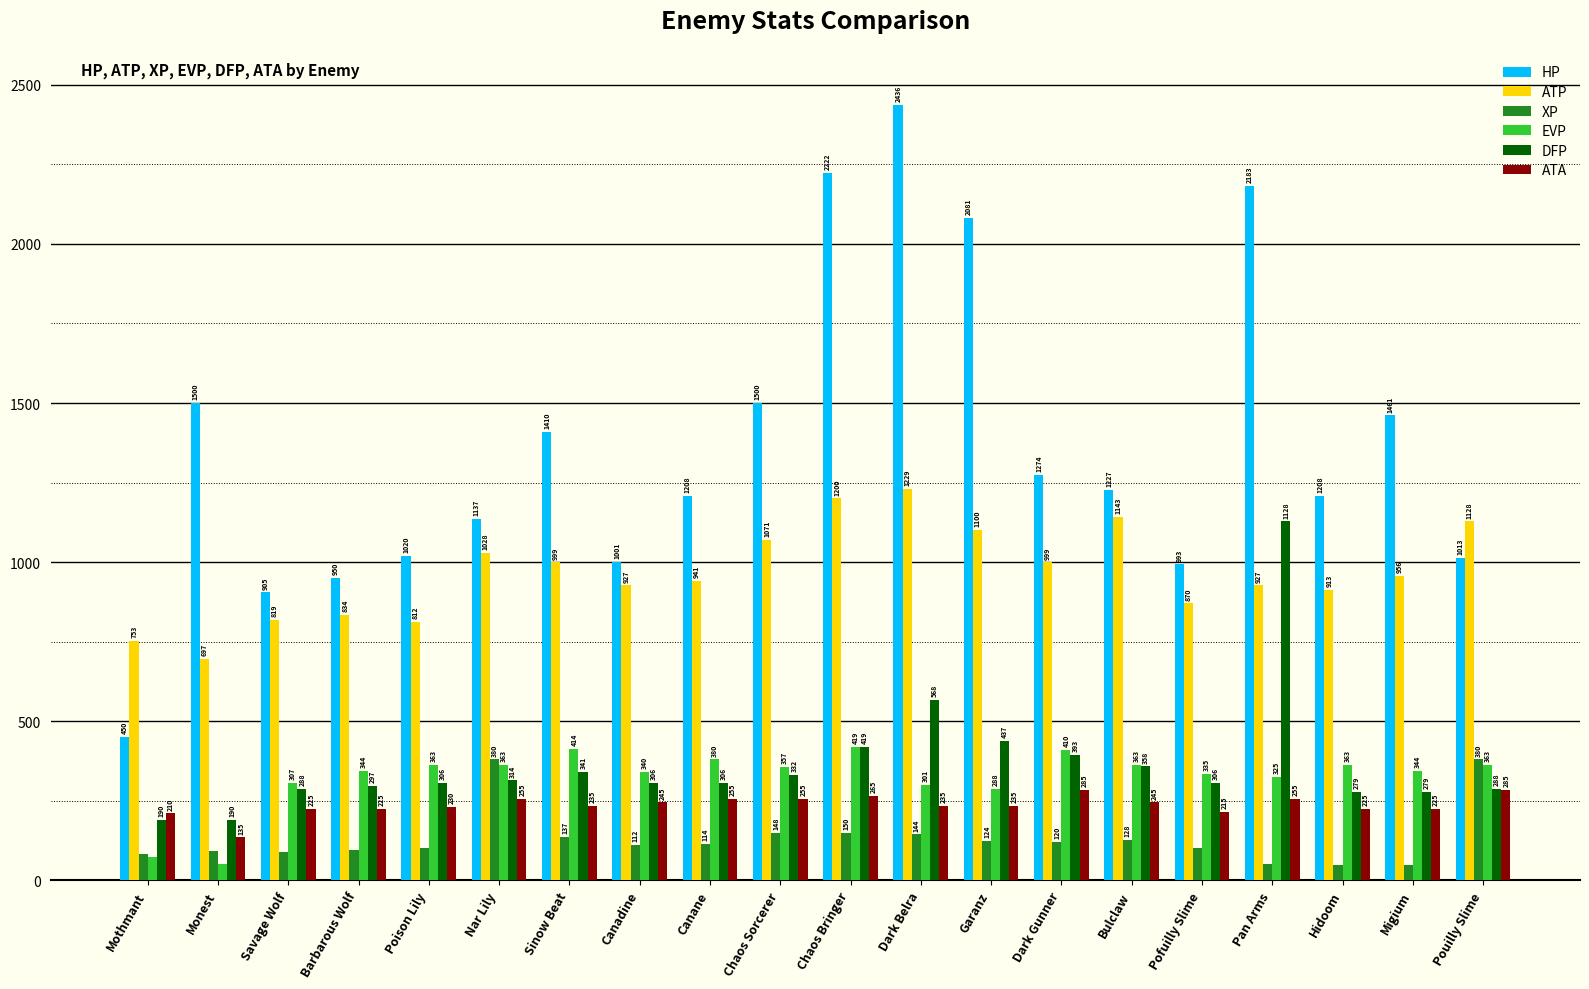

The value of ATP at Pofuilly Slime is 870. True or false?

True